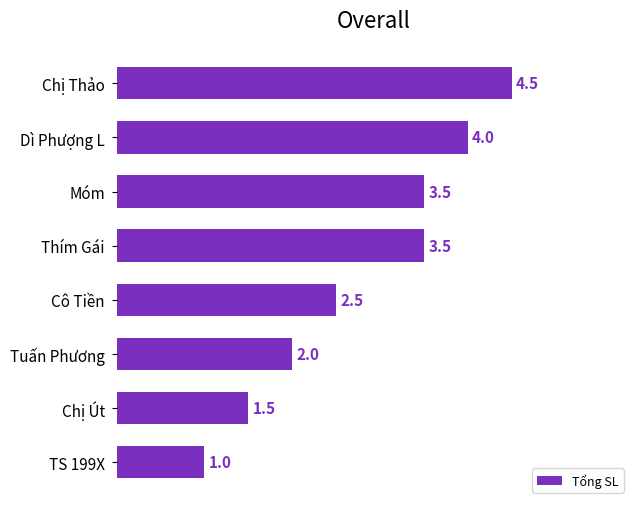

Between Móm and TS 199X, which is larger?

Móm